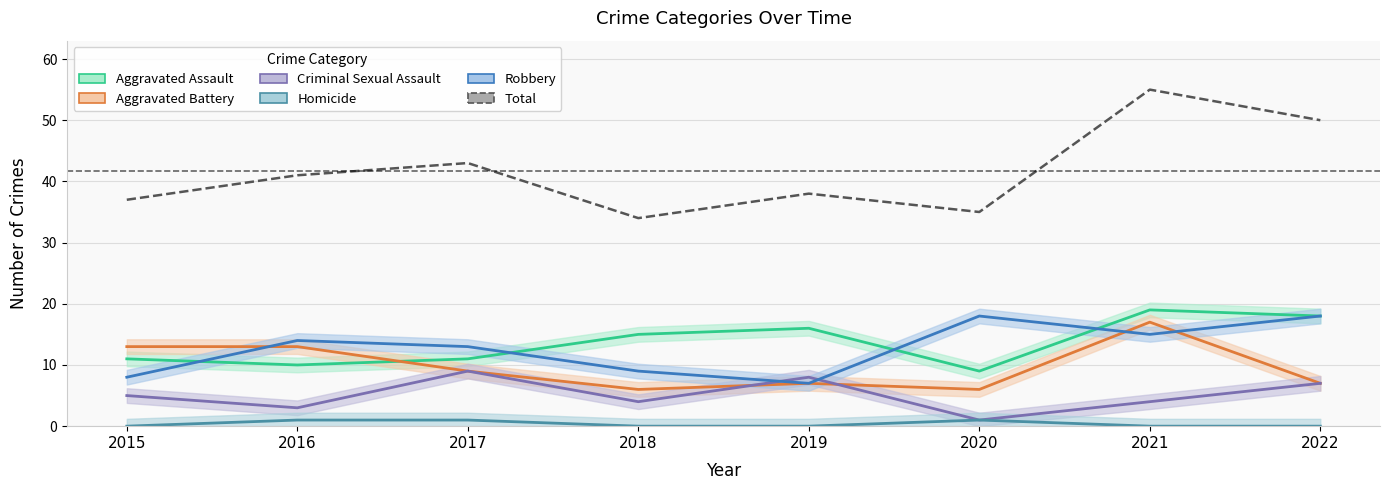

At which category is the sum across all series the highest?

2021